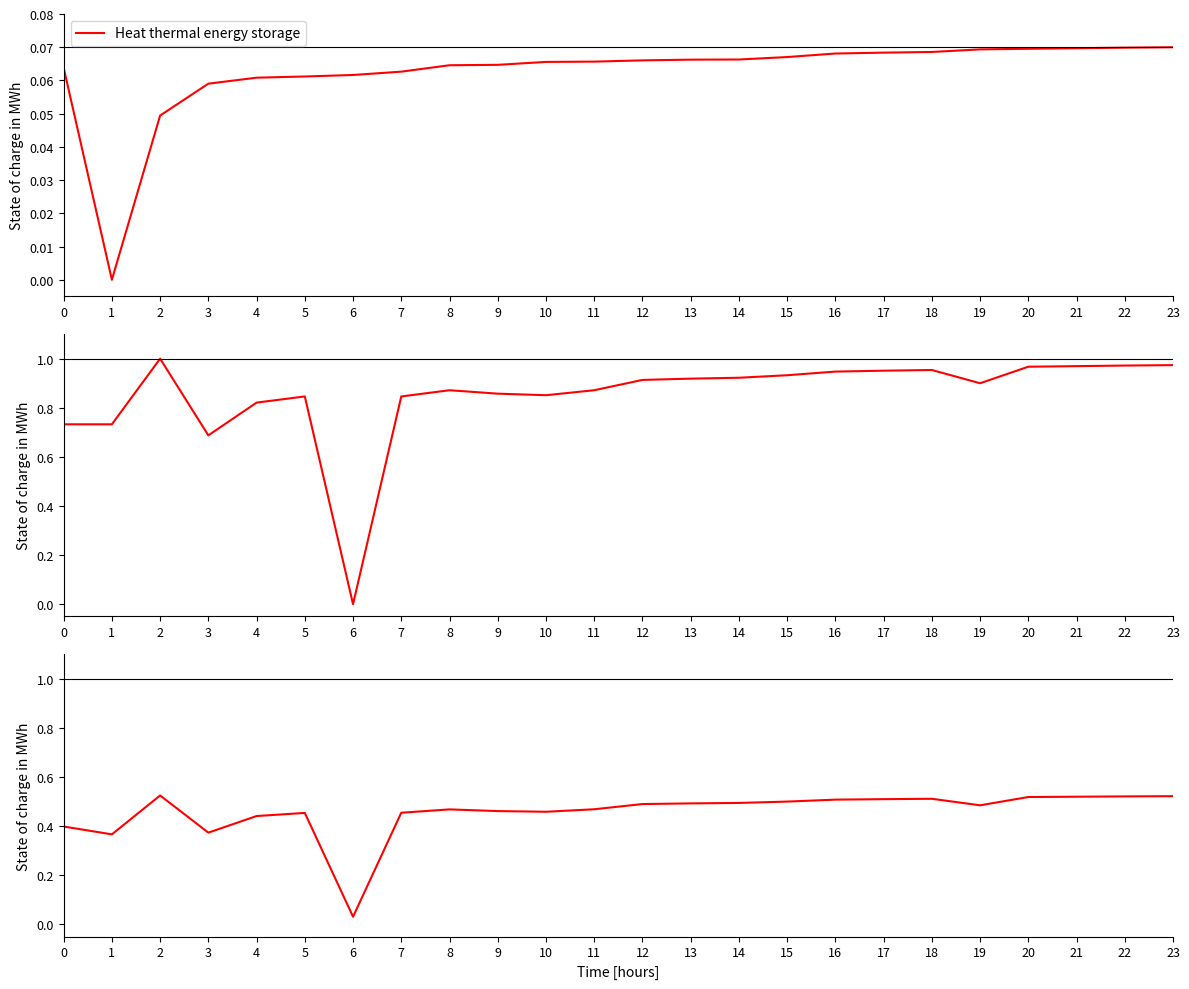

Where is combined nearest to the value 0?

6